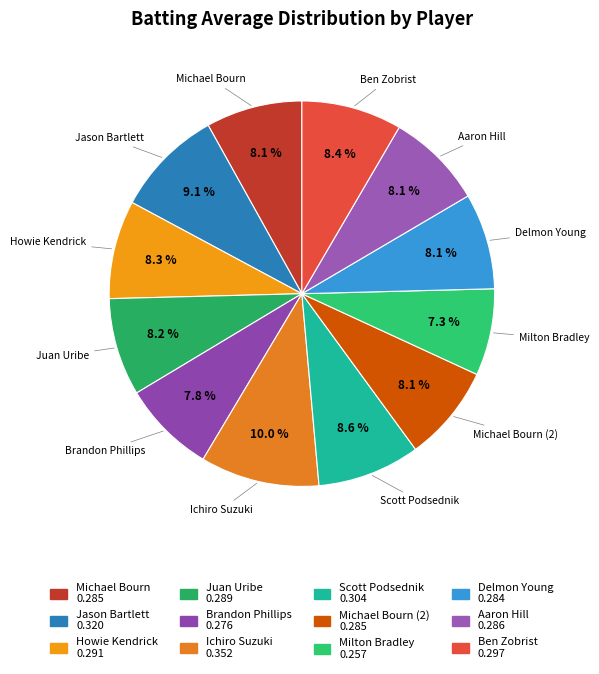

What is the largest slice in the pie chart?

Ichiro Suzuki